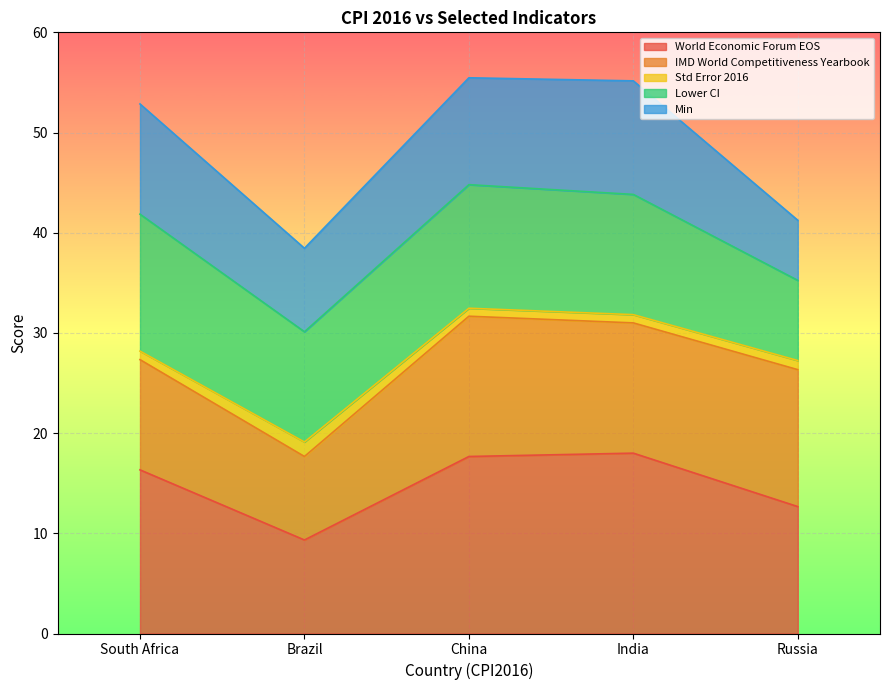

True or false: World Economic Forum EOS has a value of 2.1 at Brazil.

False